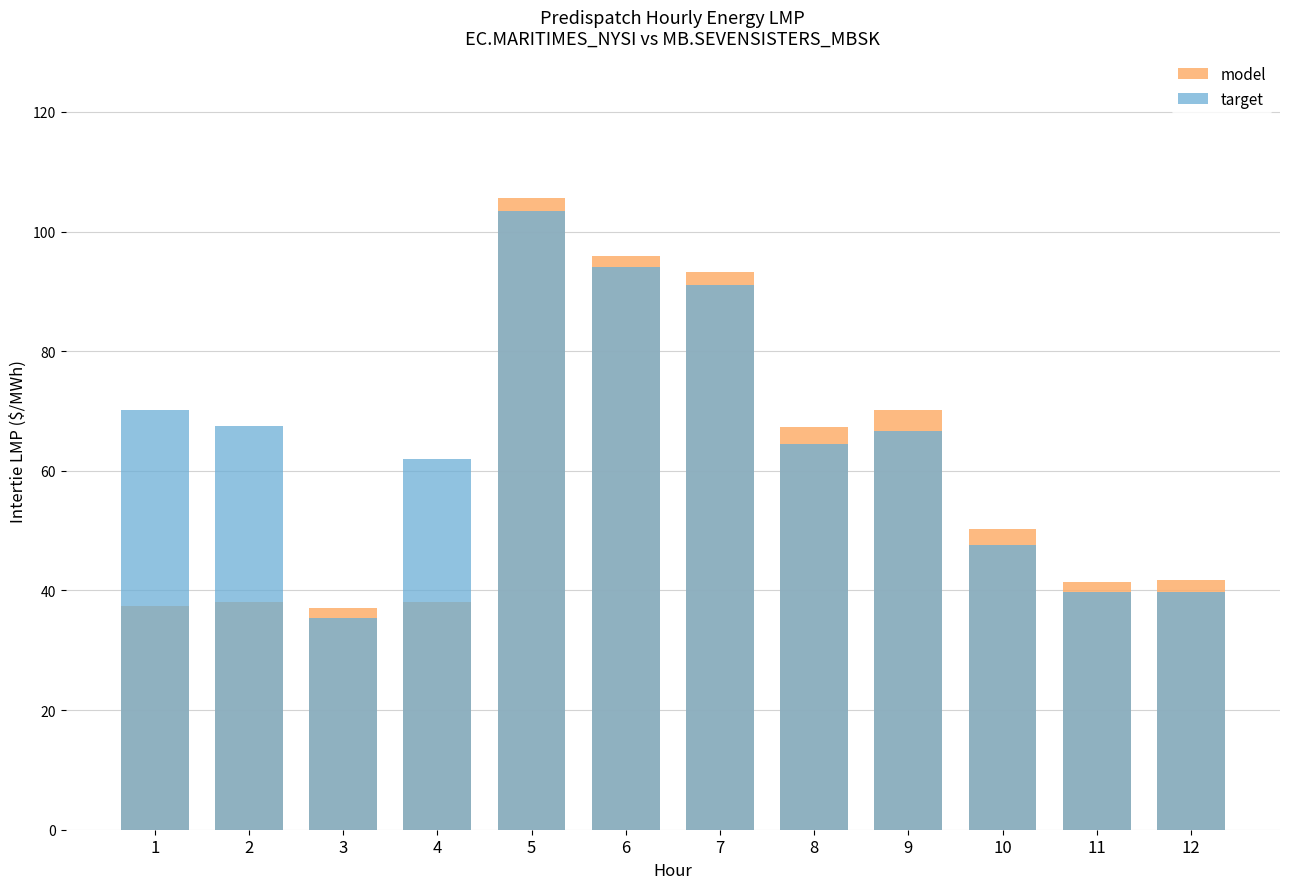

Rank the series by their average value, from lowest to highest.

model, target